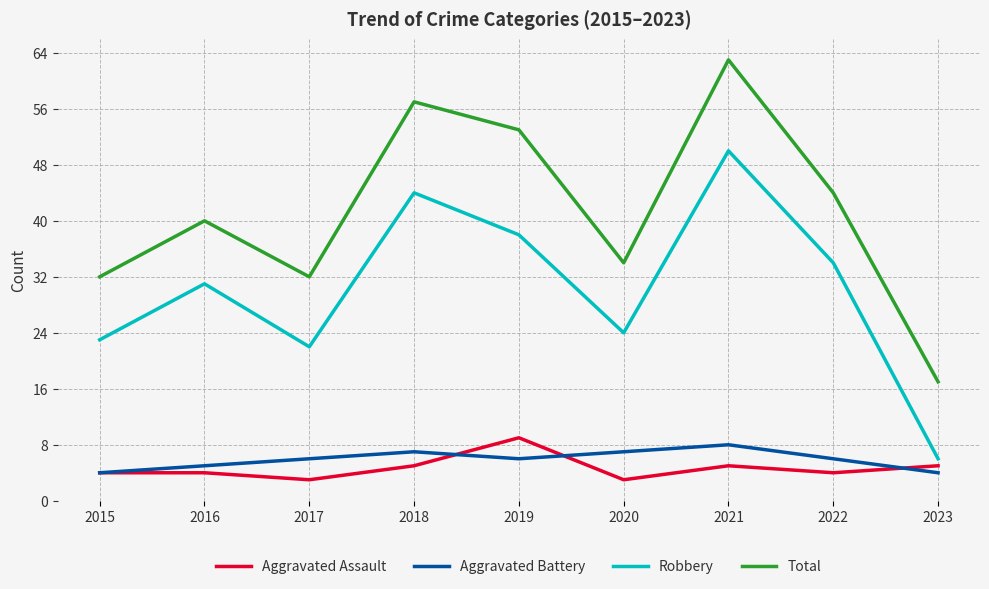

True or false: Total and Aggravated Assault cross at least once.

False